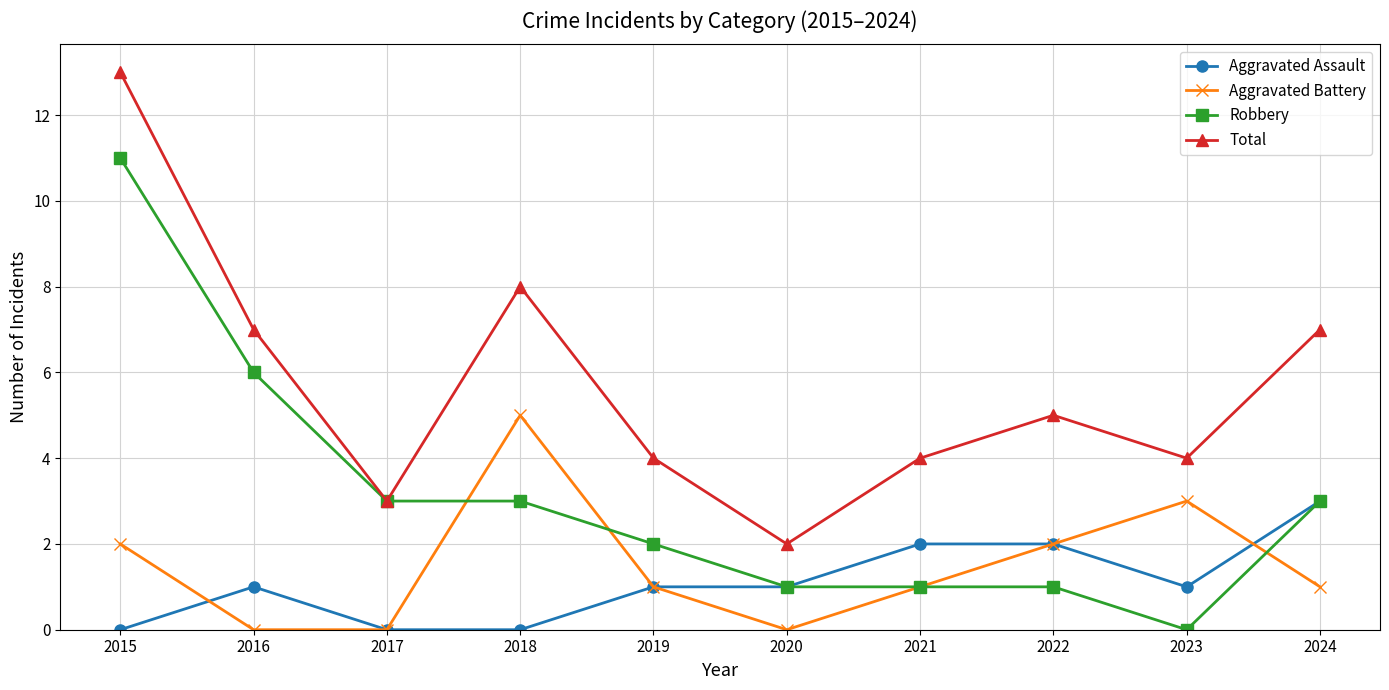

The value of Total at 2016 is 3. True or false?

False